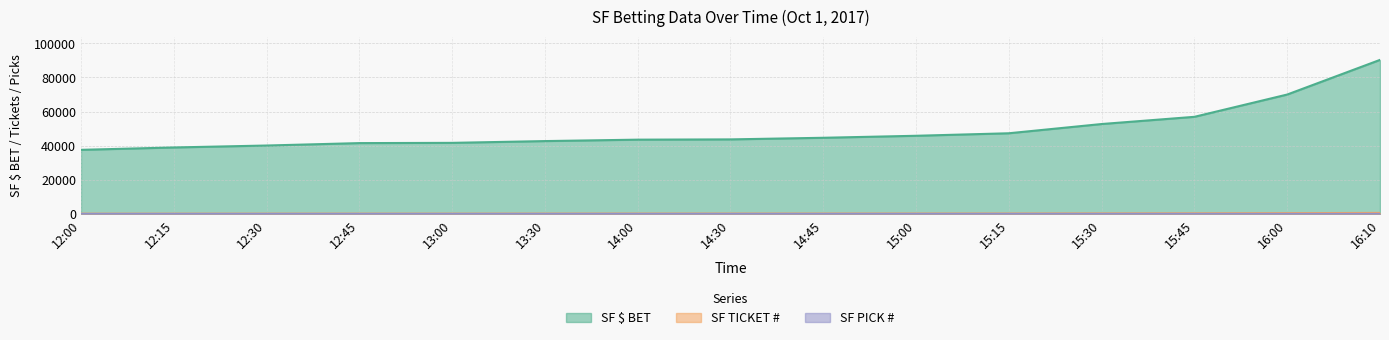

What is the maximum value shown in the chart?

90232